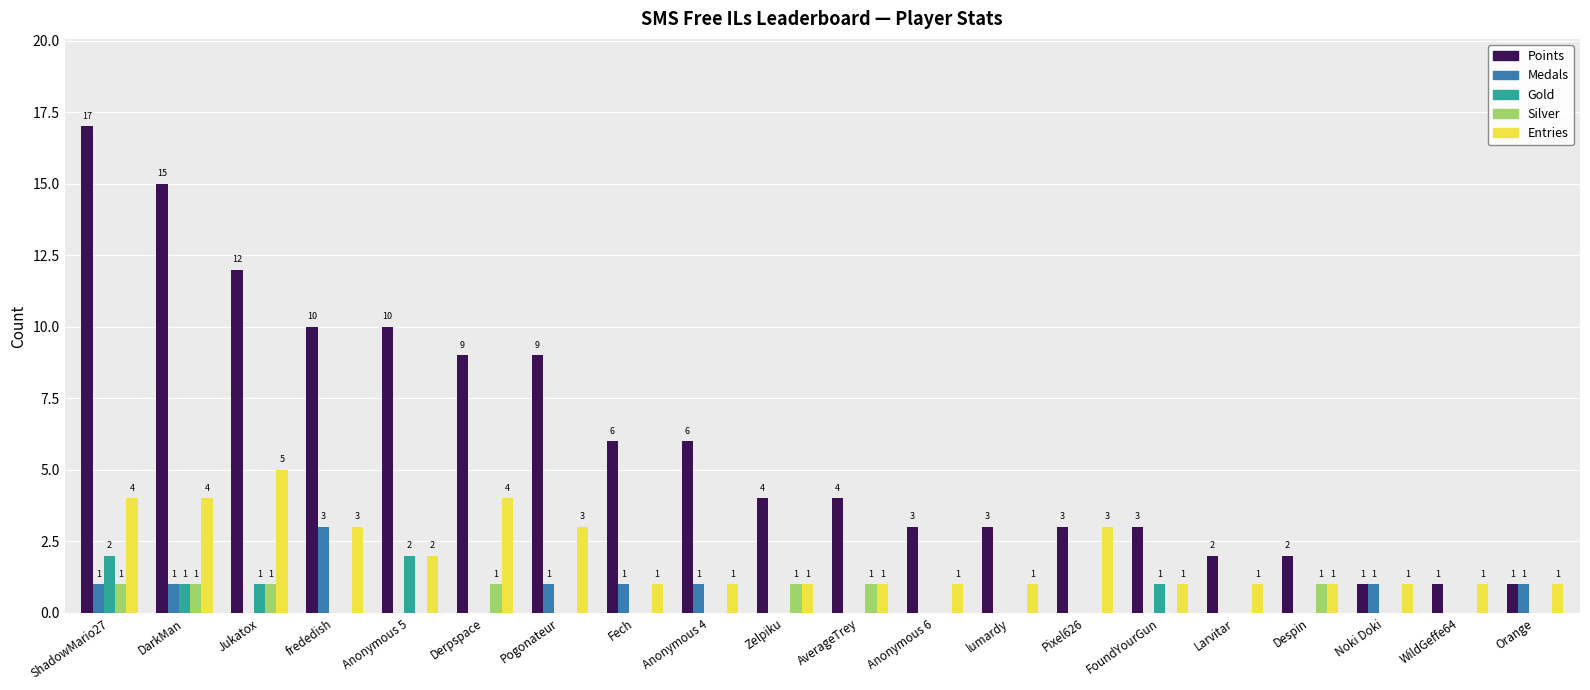

The Gold series shows -1 at lumardy. True or false?

False